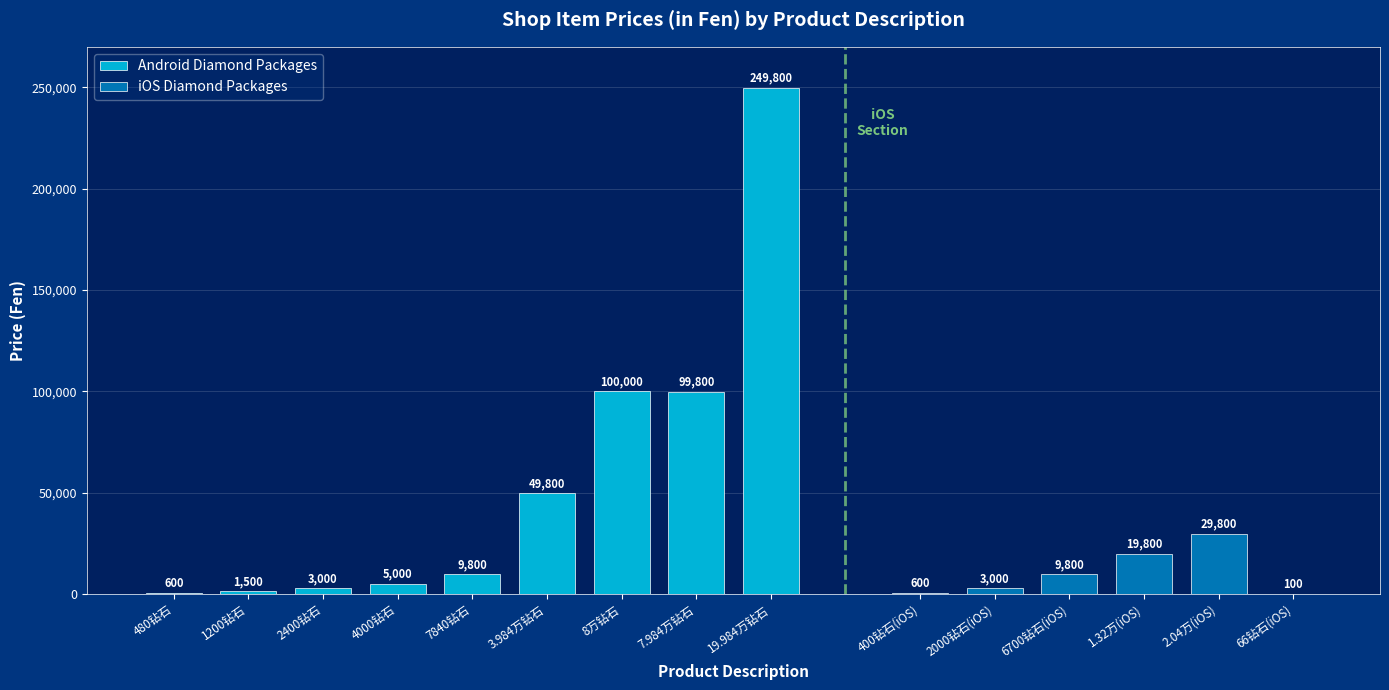

What is the value of the 1st bar from the left?

600